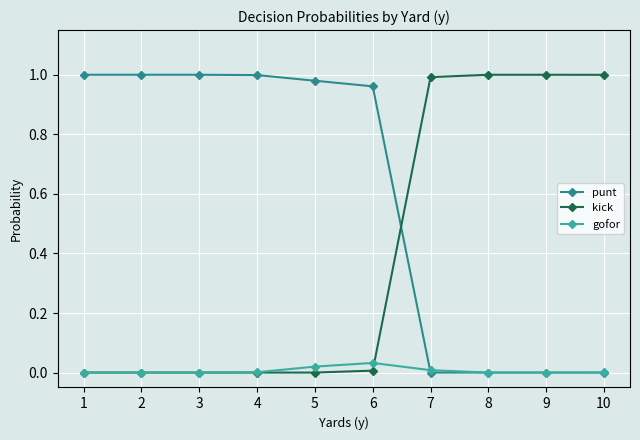

At how many categories does at least one series exceed 0?

10